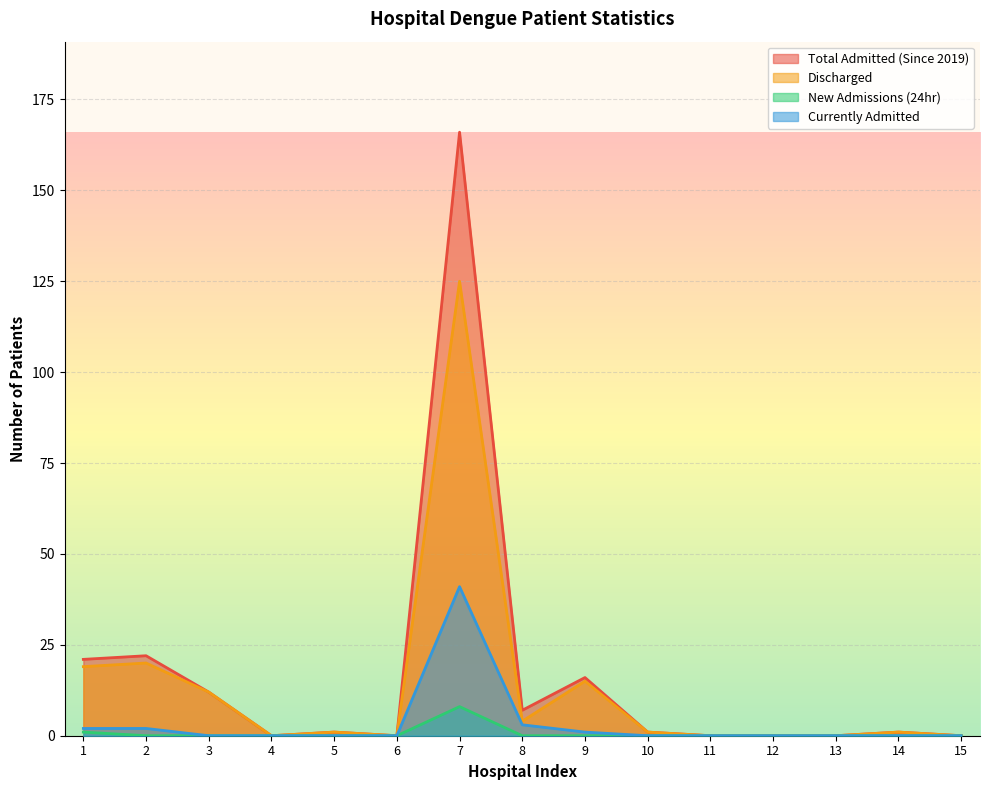

Is the value of New Admissions (24hr) at 15 greater than the value of Currently Admitted at 5?

No